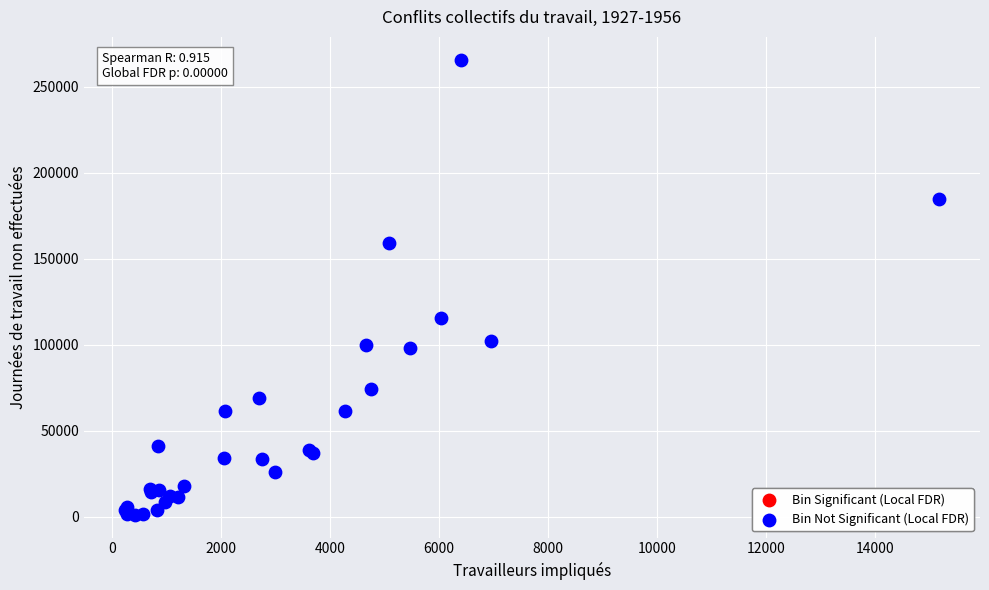

What Y value in the scatter plot is closest to 133365?

115648